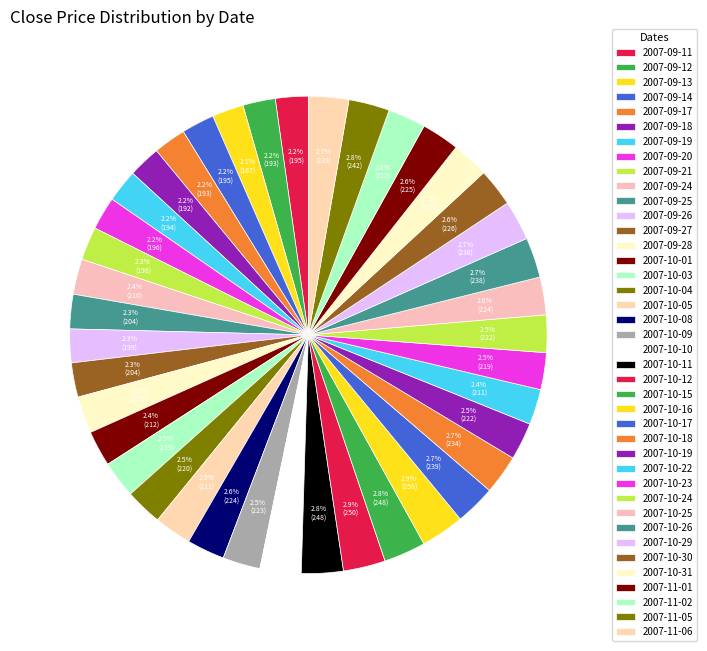

What percentage is the 2007-10-22 slice, to the nearest percent?

2%